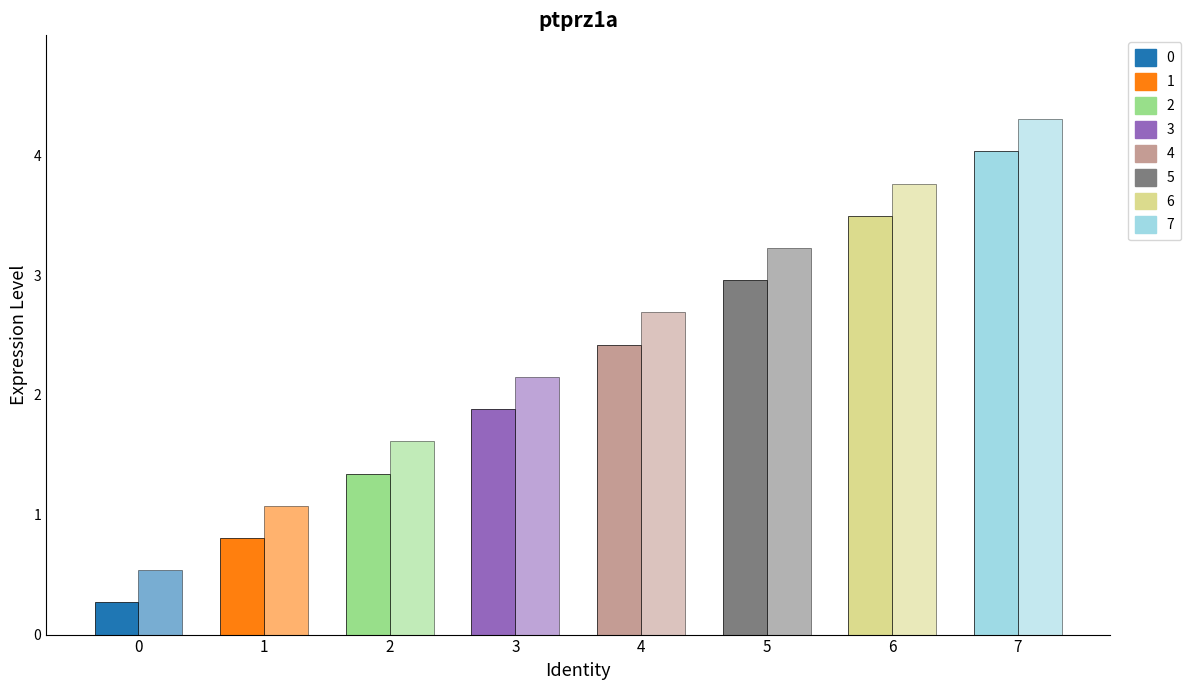

How many series are shown in this chart?

2